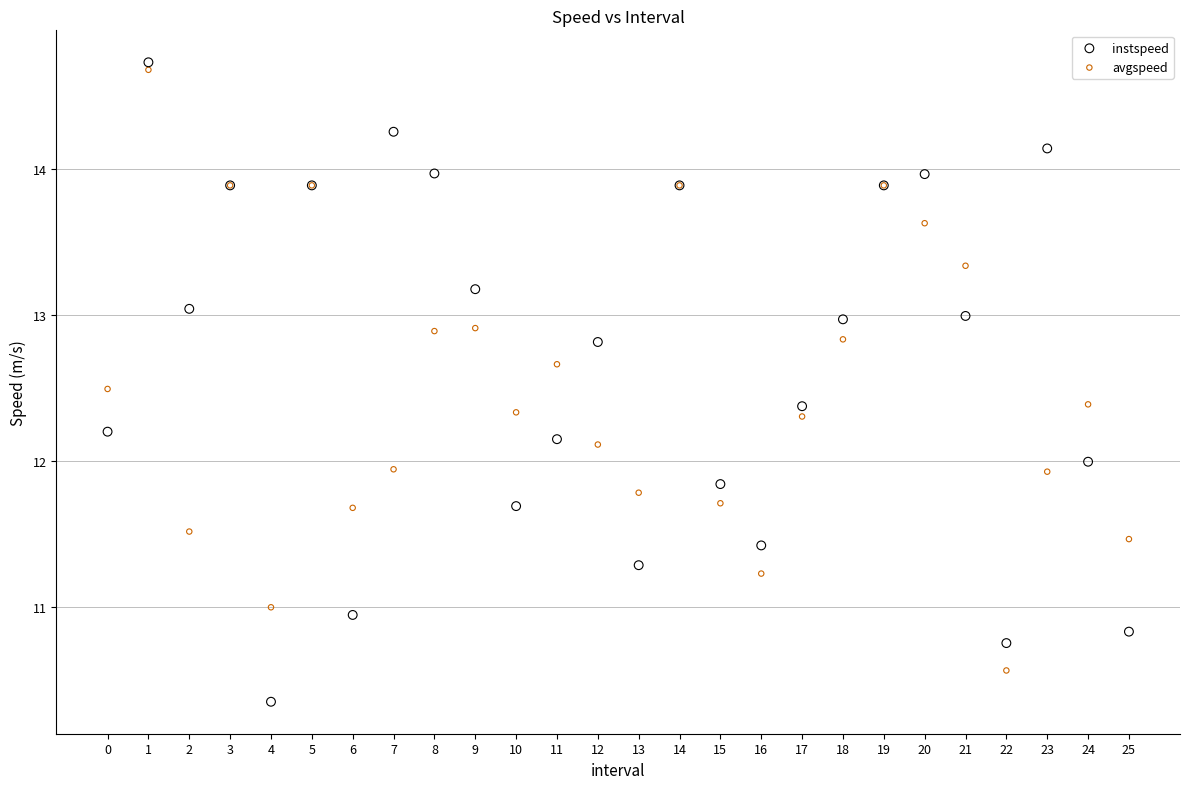

Which series reaches the minimum Y coordinate?

instspeed